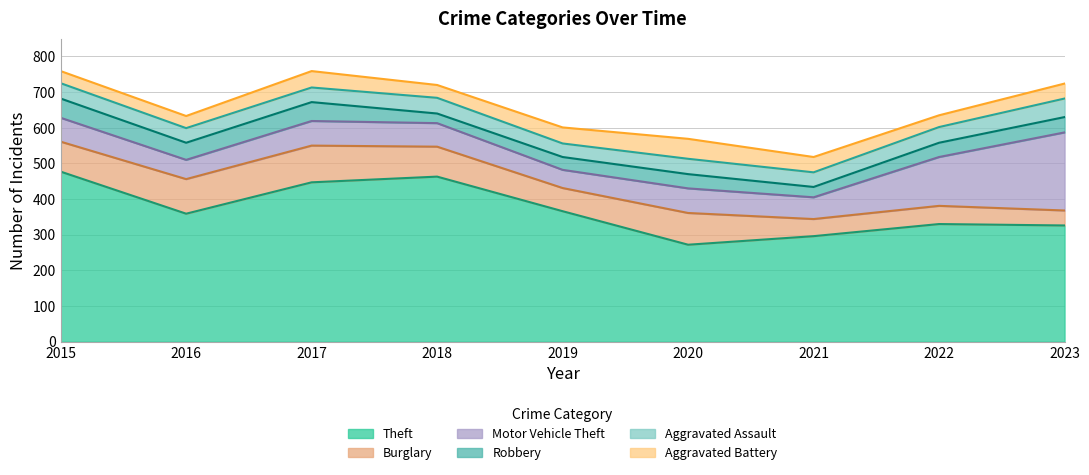

What is the total value across all series at 2022?

635